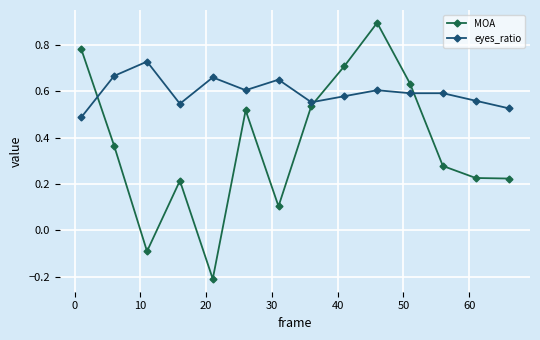

Which series ends up on top after the final intersection of eyes_ratio and MOA?

eyes_ratio